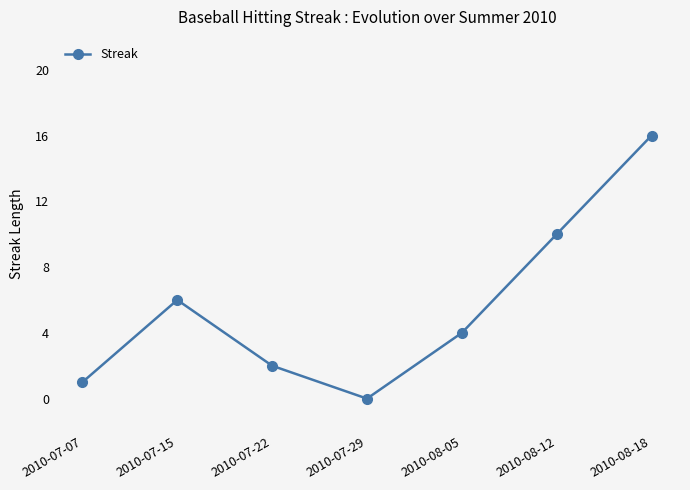

Reading left to right, extract all data points from this chart.

1	6	2	0	4	10	16